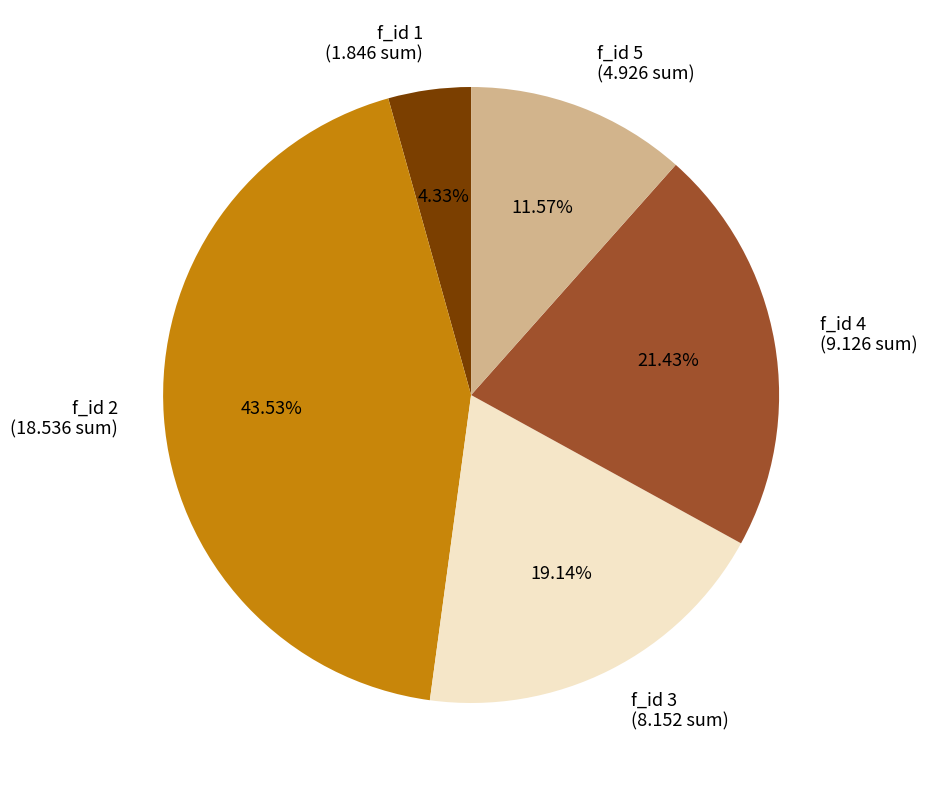

Which has a higher value, f_id 2 or f_id 3?

f_id 2